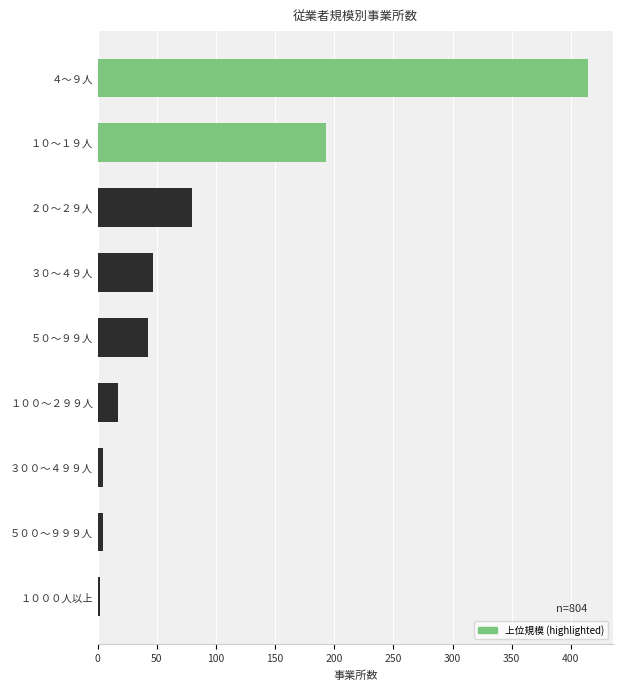

What is the maximum value shown in the chart?

415